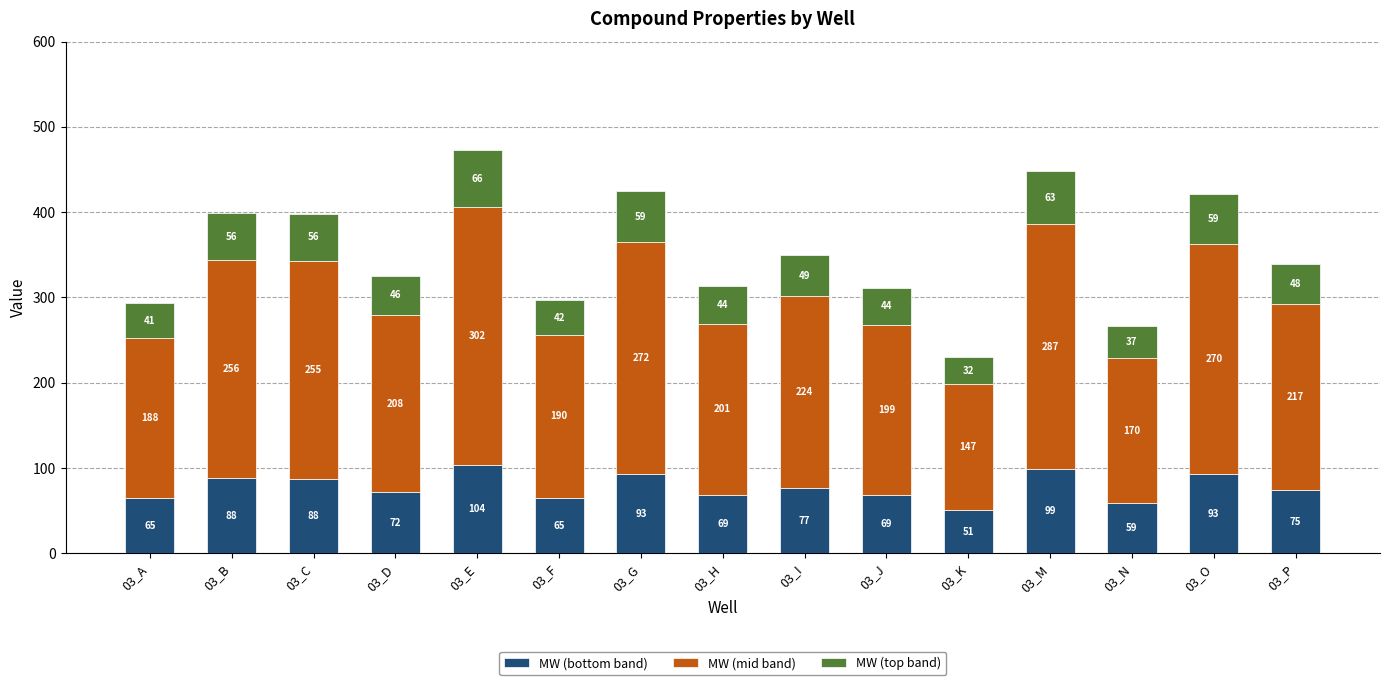

At which label is MW (bottom band) closest to 77?

03_I